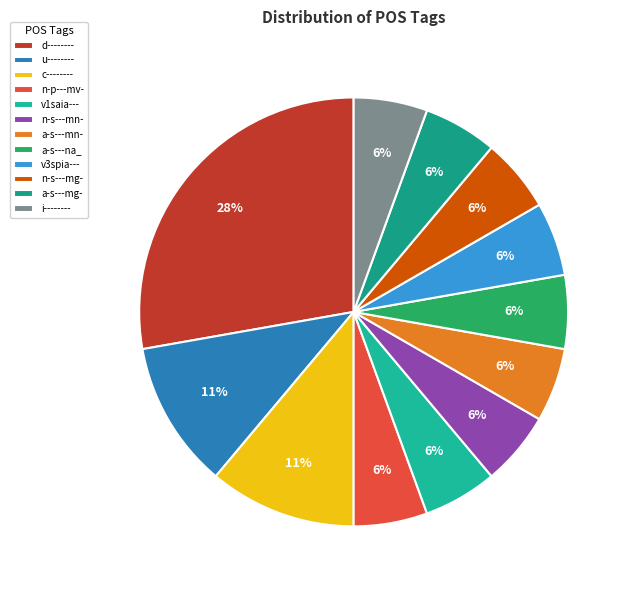

How many segments does this pie chart have?

12